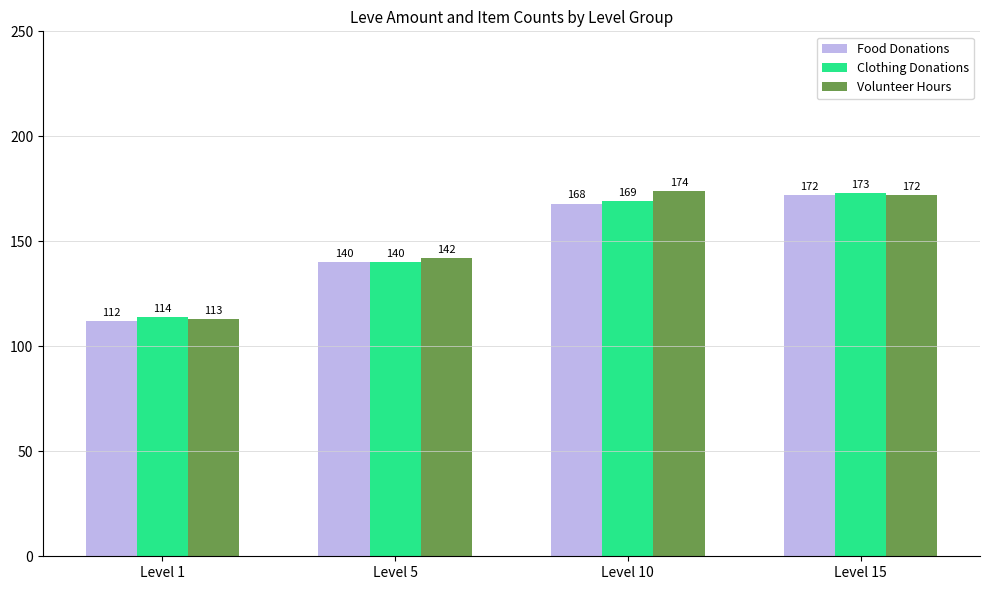

What is the minimum value for Volunteer Hours?

113